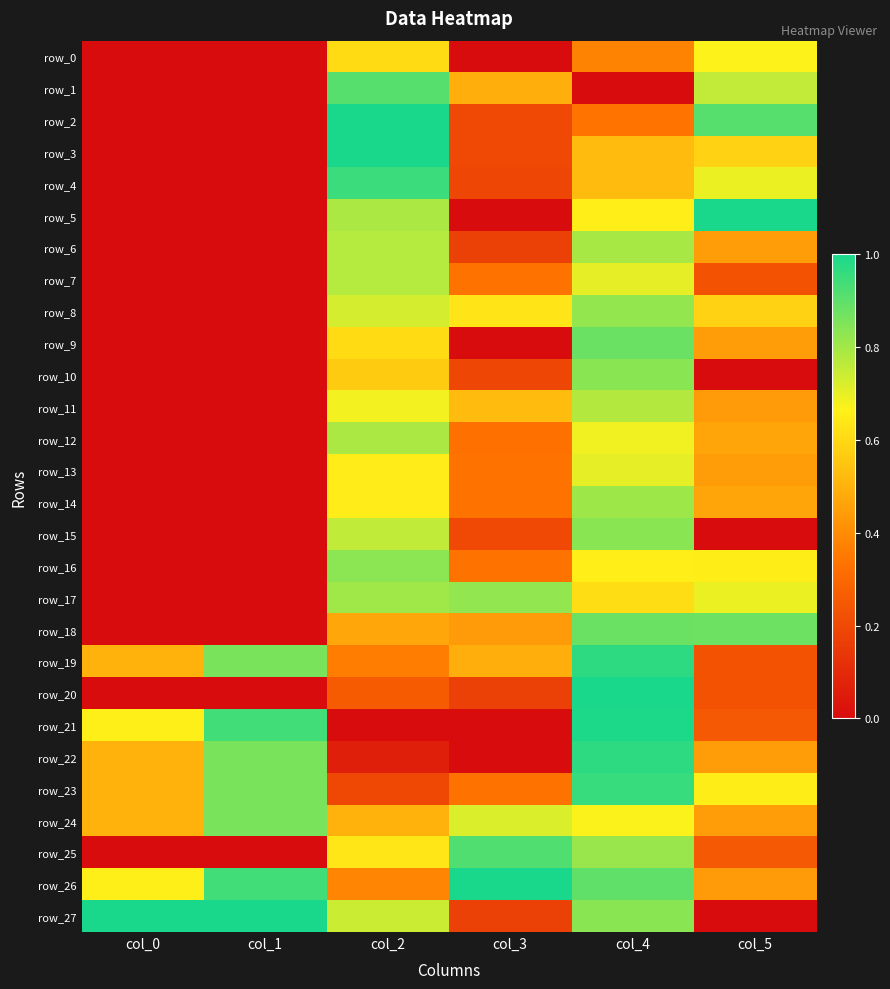

List the labels in order of row_22 value, largest first.

col_4, col_1, col_0, col_5, col_2, col_3